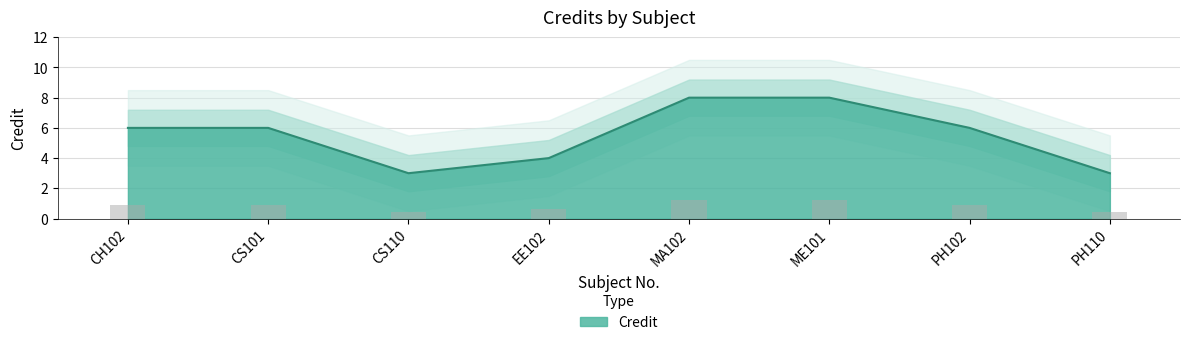

What is the smallest value displayed?

3